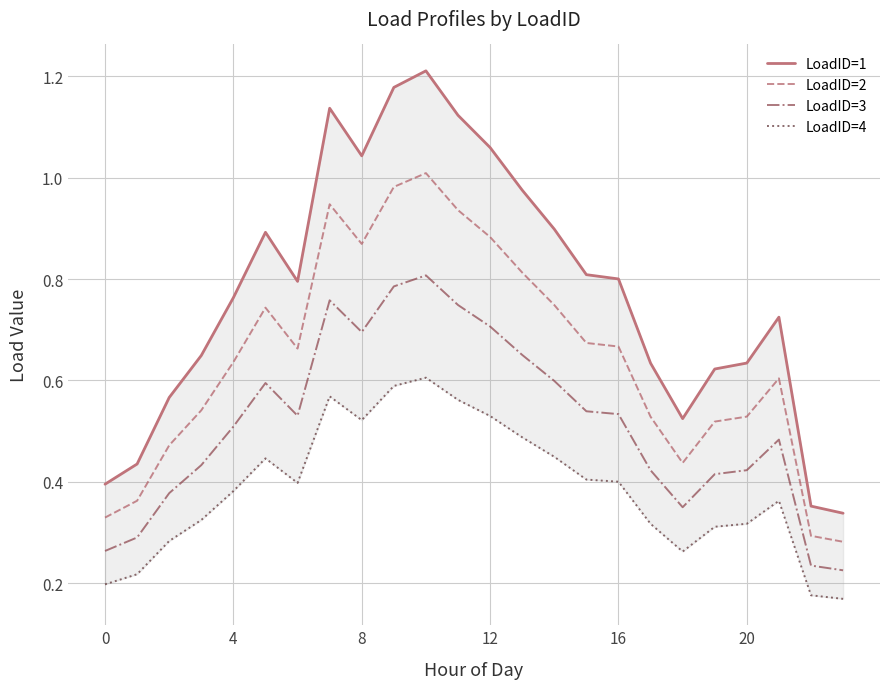

In LoadID=1, how many points are higher than both neighbors (excluding endpoints)?

4